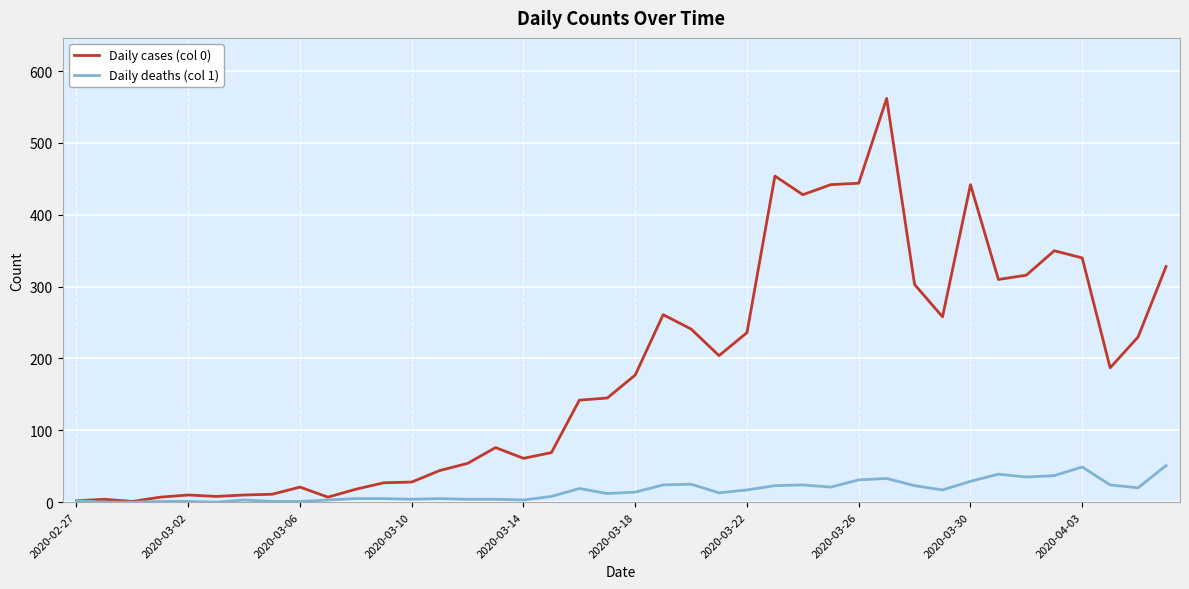

Which series has the largest range (max minus min)?

Daily cases (col 0)